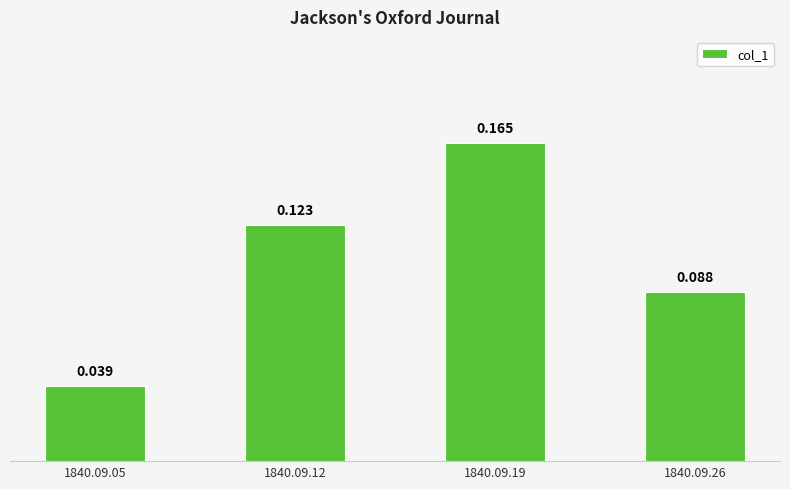

Rank the categories by value from lowest to highest.

1840.09.05, 1840.09.26, 1840.09.12, 1840.09.19